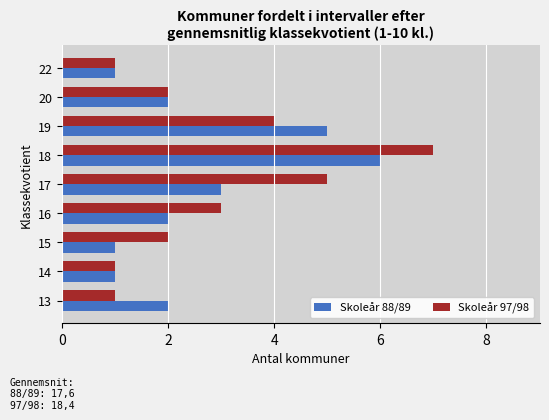

How many Skoleår 88/89 values are between 1 and 3?

7